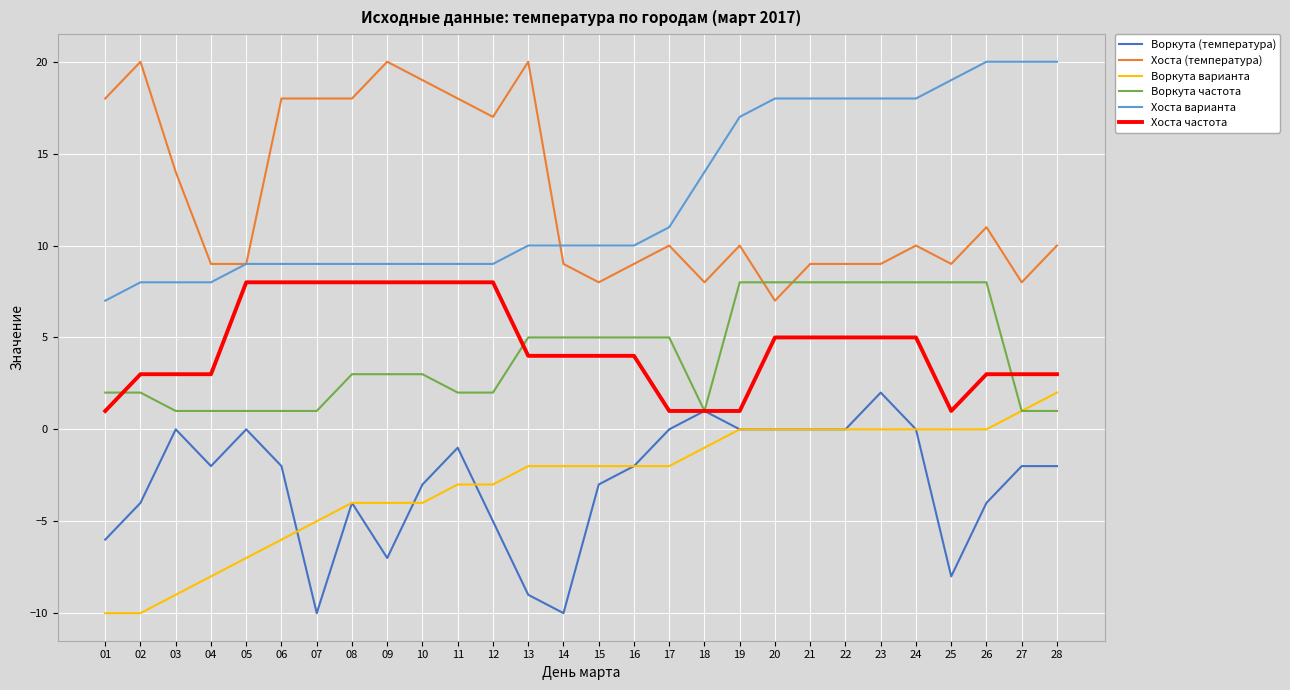

At how many categories does at least one series exceed 8?

28